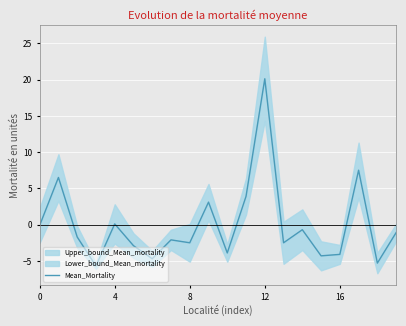

What is the greatest value displayed?

20.1